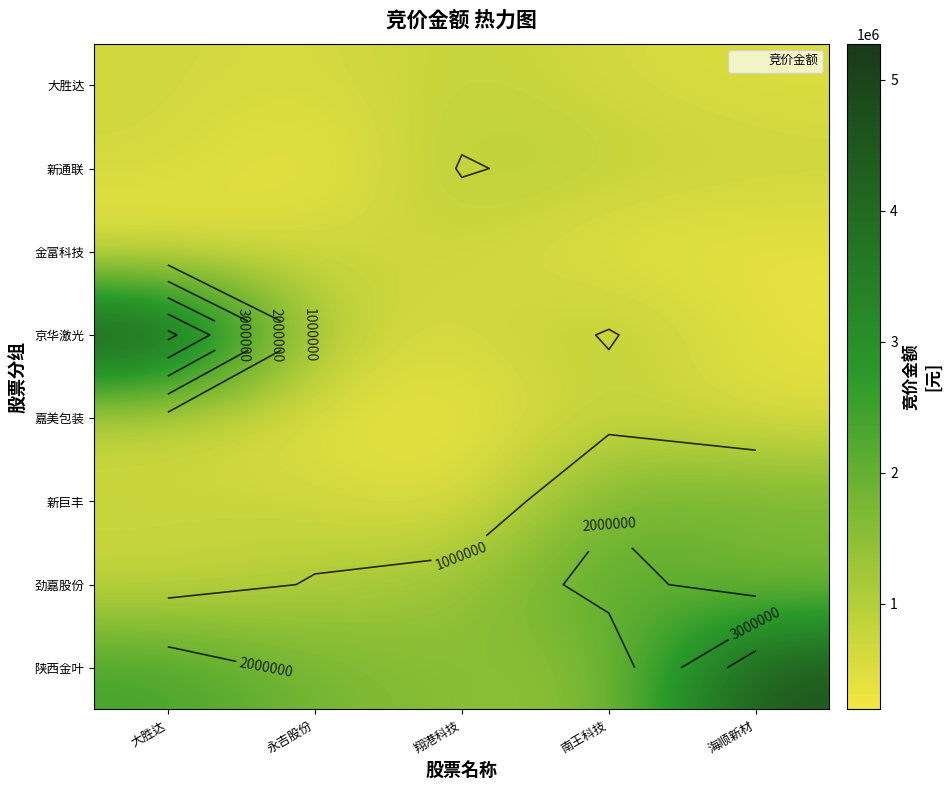

What is the average value of the 新通联 series?

695058